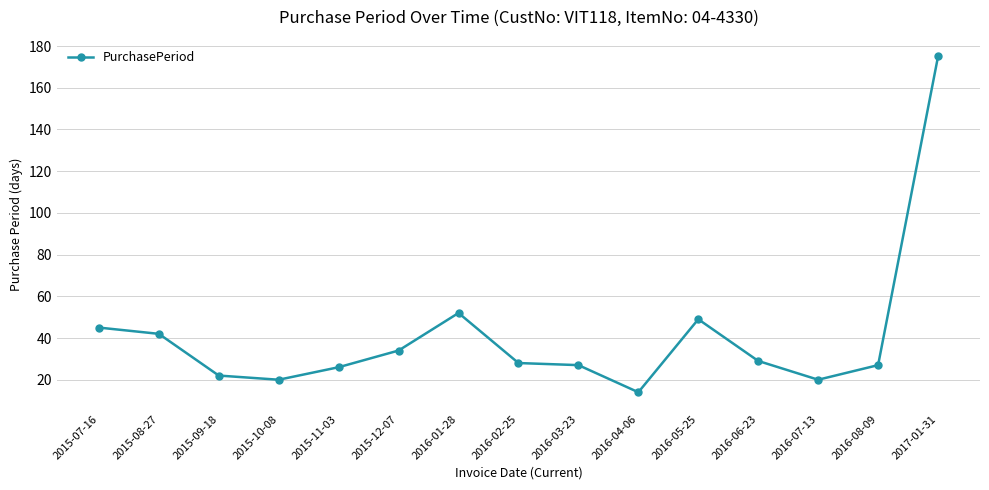

At which category does the data reach its first local peak?

2016-01-28